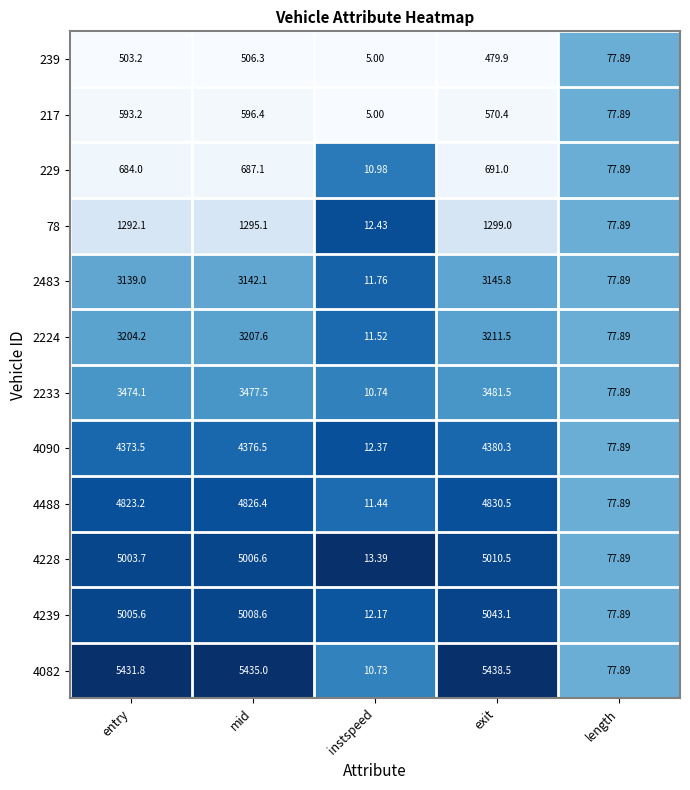

List the labels in order of 2233 value, largest first.

exit, mid, entry, length, instspeed